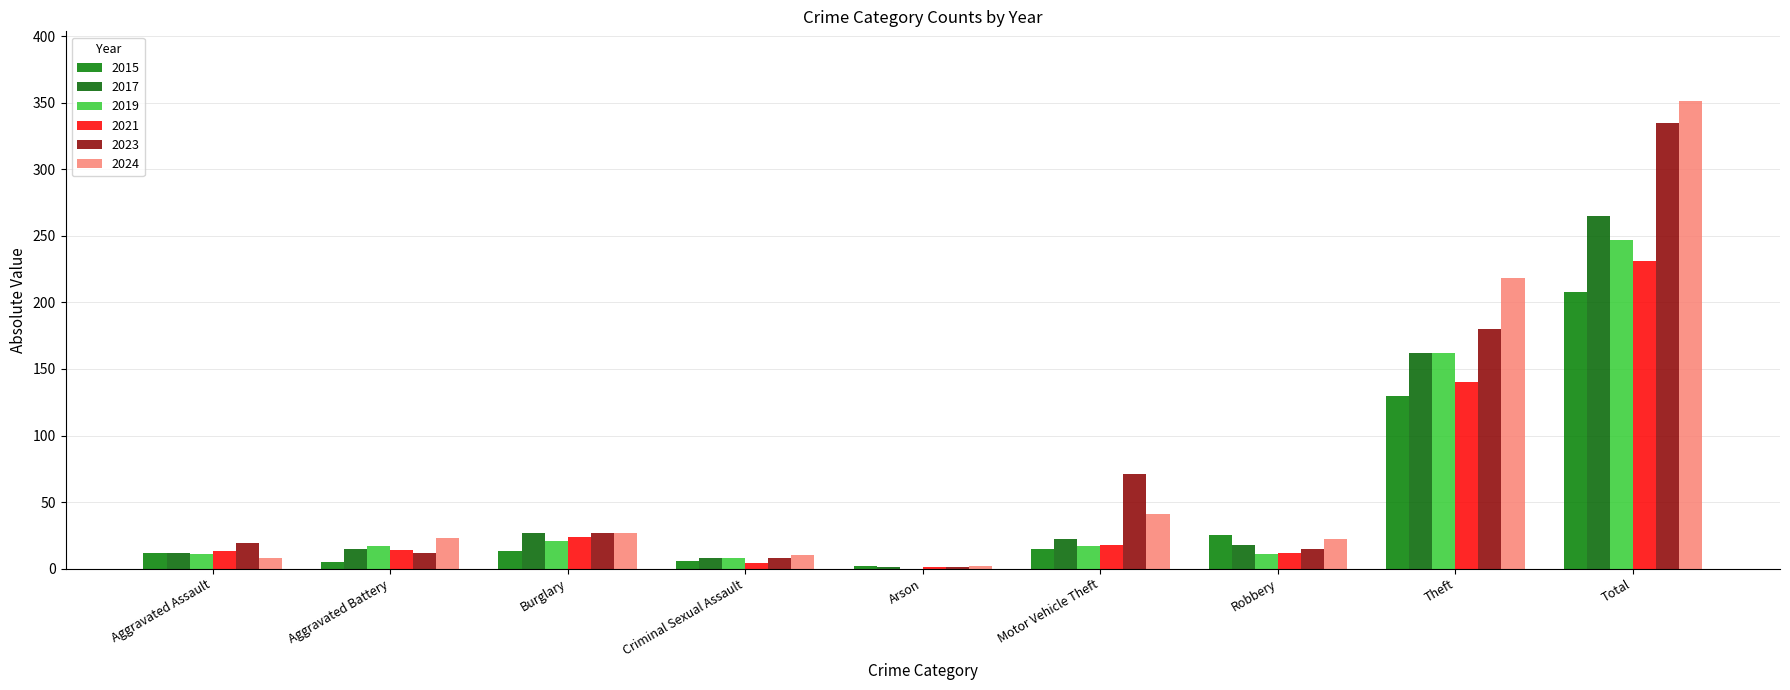

At which label is 2019 closest to 123?

Theft